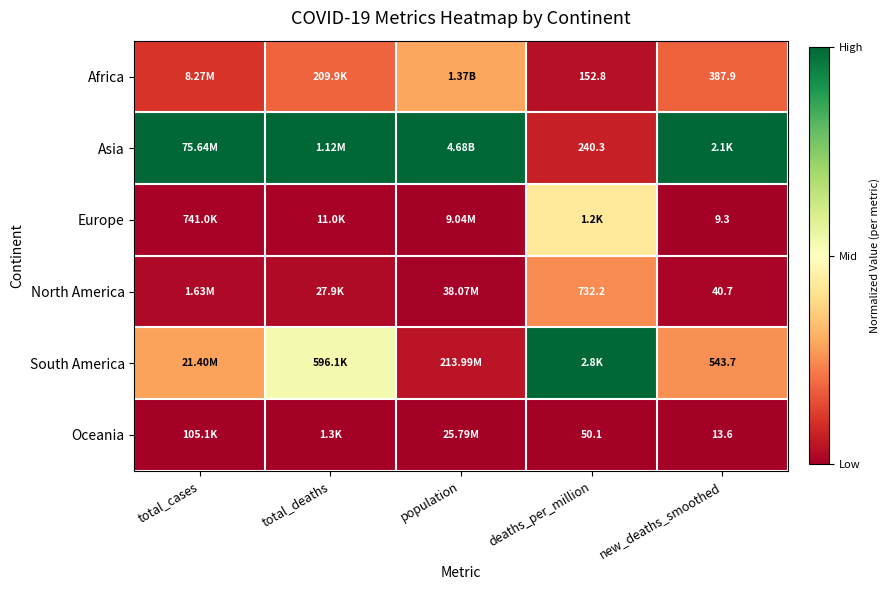

Which series has the largest total across all categories?

Asia